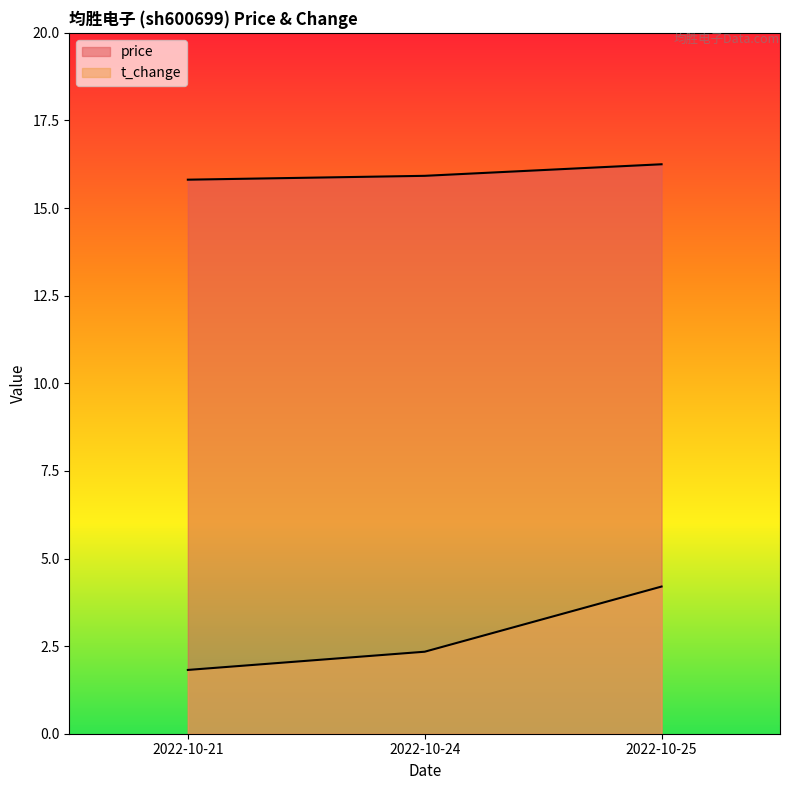

What are all the series names shown in the legend?

price, t_change